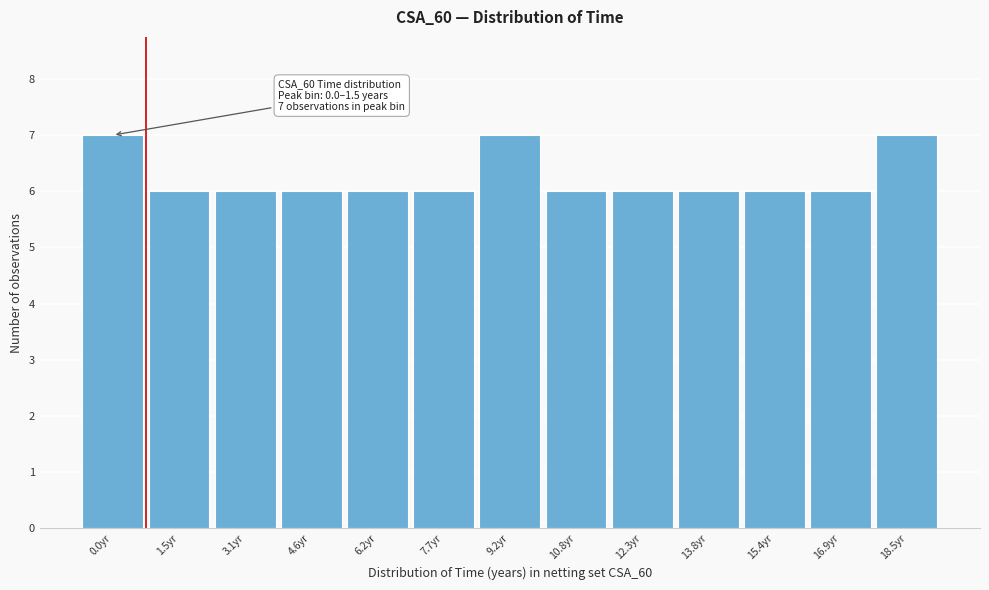

Reading left to right, what are all the values shown in this chart?

0.0yr=7	1.5yr=6	3.1yr=6	4.6yr=6	6.2yr=6	7.7yr=6	9.2yr=7	10.8yr=6	12.3yr=6	13.8yr=6	15.4yr=6	16.9yr=6	18.5yr=7